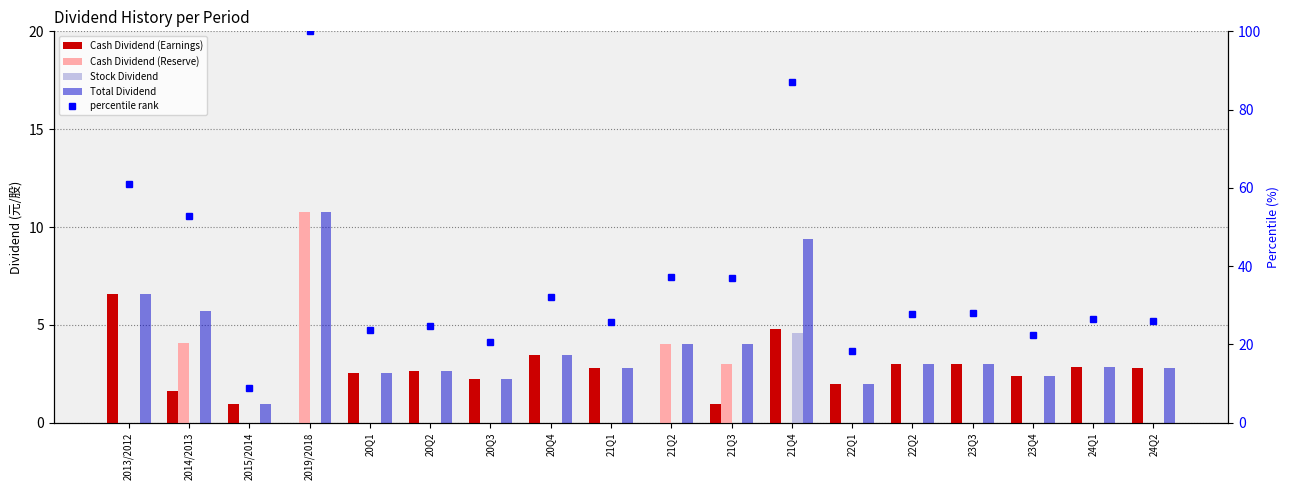

True or false: Total Dividend has a value of 1.1 at 23Q4.

False